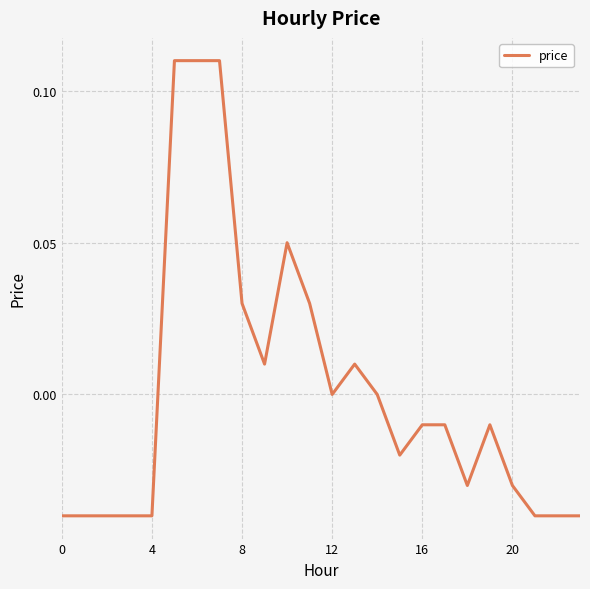

How many lines are shown in the chart?

1